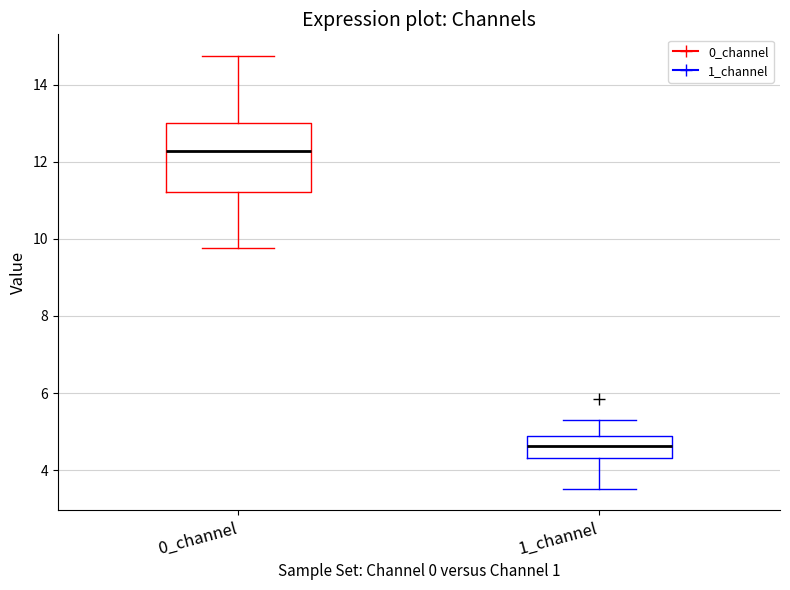

Comparing the boxes themselves (not the whiskers), which one is the tallest?

0_channel